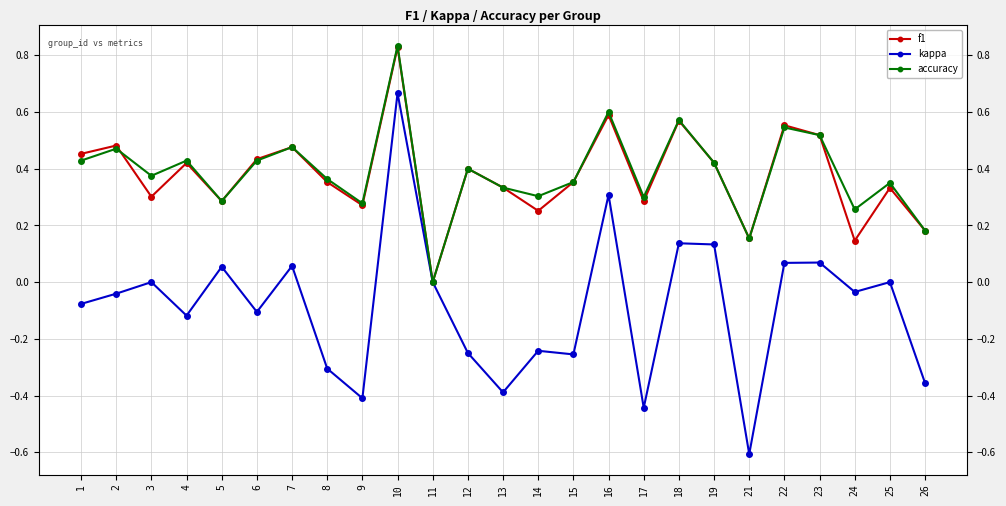

Reading right to left, list all the values displayed in this chart.

f1: 0.2	0.3	0.1	0.5	0.6	0.2	0.4	0.6	0.3	0.6	0.4	0.3	0.3	0.4	0.0	0.8	0.3	0.4	0.5	0.4	0.3	0.4	0.3	0.5	0.5
kappa: -0.4	0.0	-0.0	0.1	0.1	-0.6	0.1	0.1	-0.4	0.3	-0.3	-0.2	-0.4	-0.2	0.0	0.7	-0.4	-0.3	0.1	-0.1	0.1	-0.1	0.0	-0.0	-0.1
accuracy: 0.2	0.3	0.3	0.5	0.5	0.2	0.4	0.6	0.3	0.6	0.4	0.3	0.3	0.4	0.0	0.8	0.3	0.4	0.5	0.4	0.3	0.4	0.4	0.5	0.4